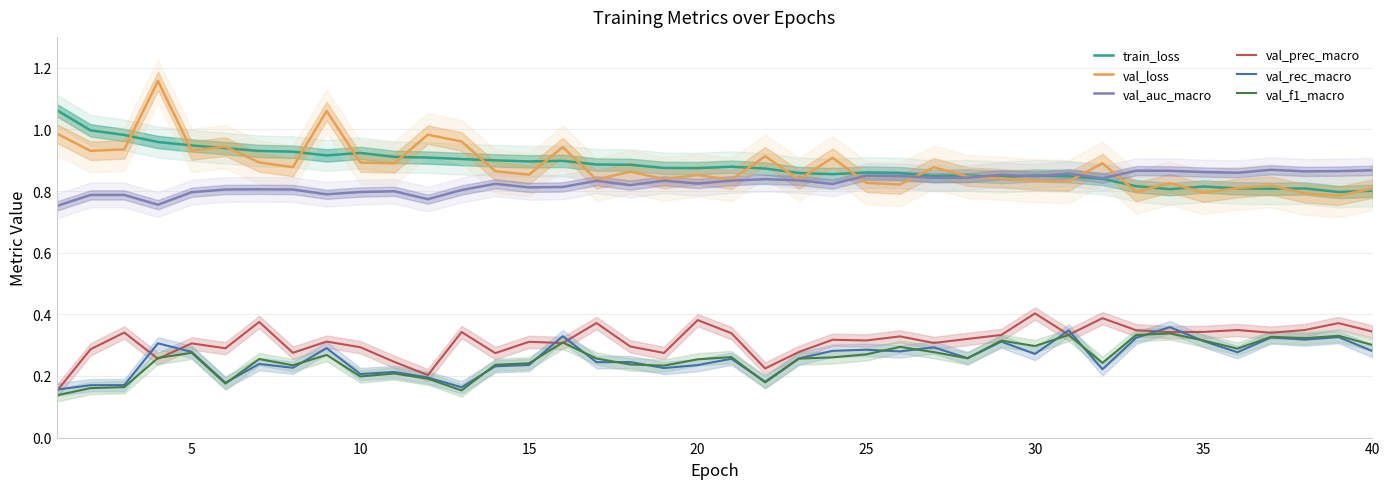

True or false: val_prec_macro and train_loss intersect in this chart.

False